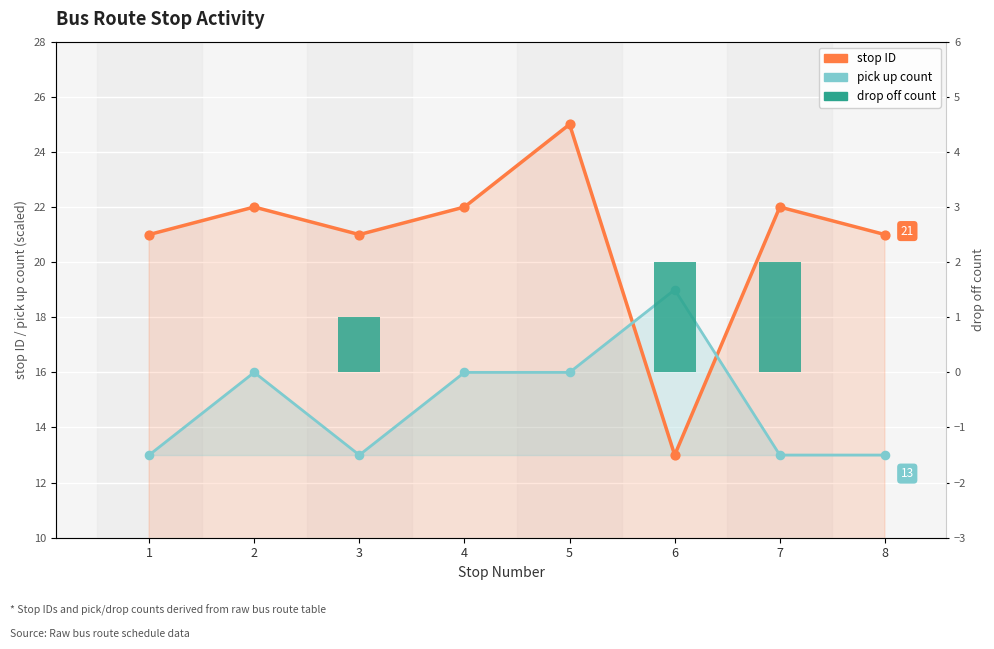

At how many categories does at least one series exceed 3?

8